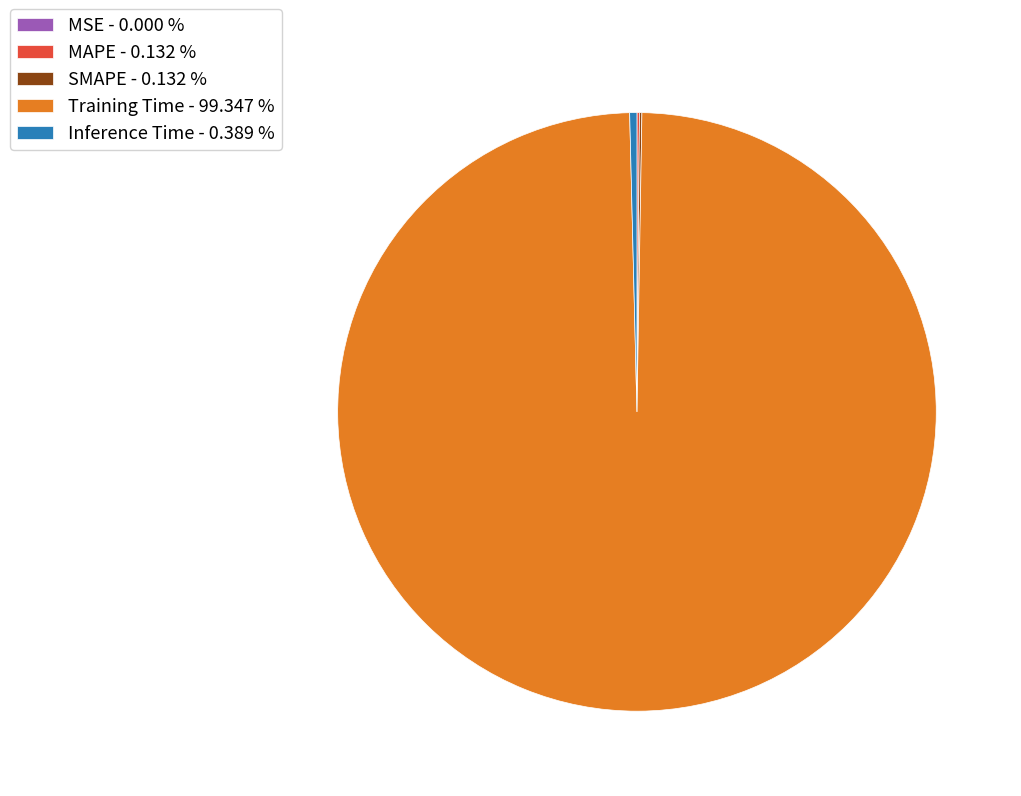

Between Training Time - 99.347 % and Inference Time - 0.389 %, which is larger?

Training Time - 99.347 %